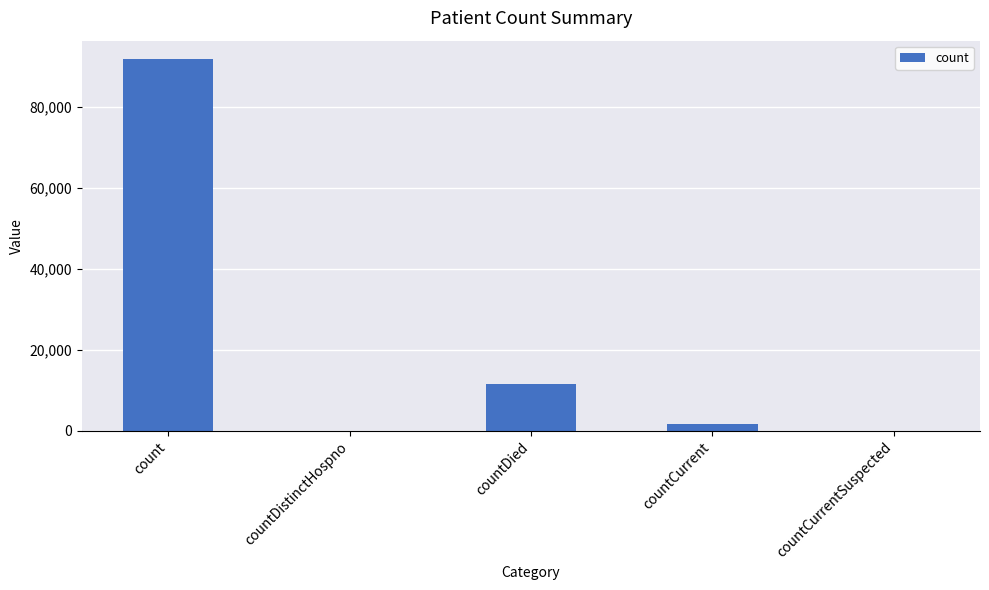

The chart shows a value of 61509 at countCurrentSuspected. True or false?

False